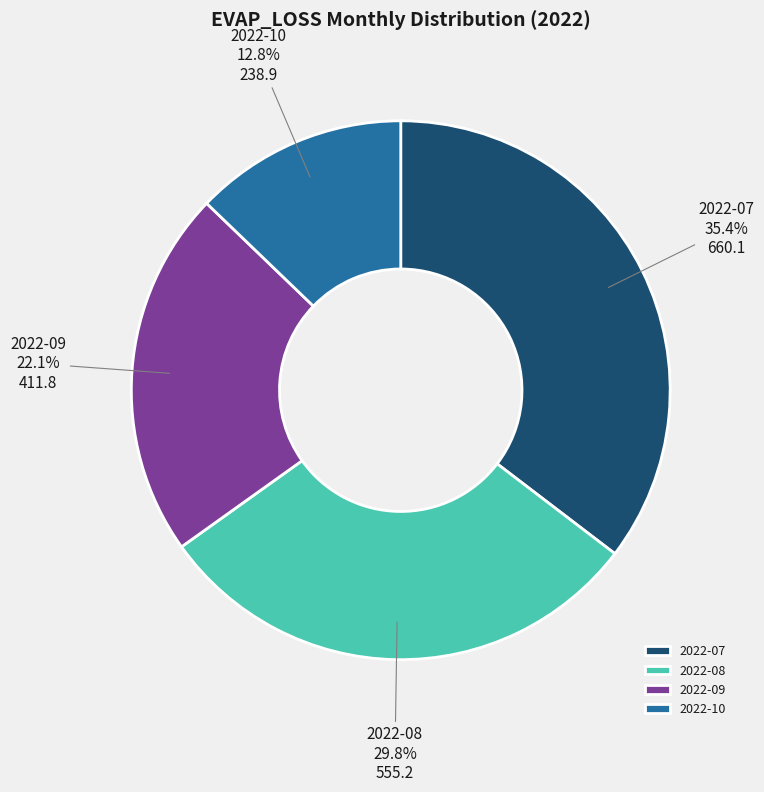

Is there a majority slice in this chart?

No